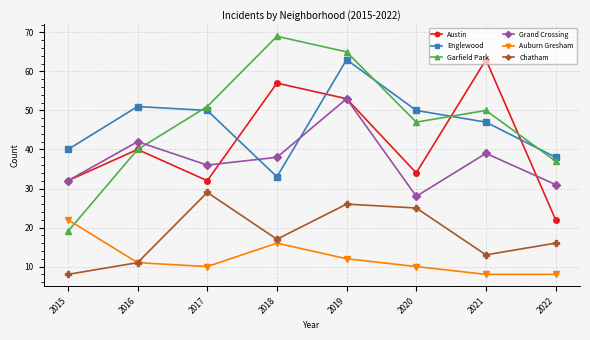

What is the minimum value for Englewood?

33